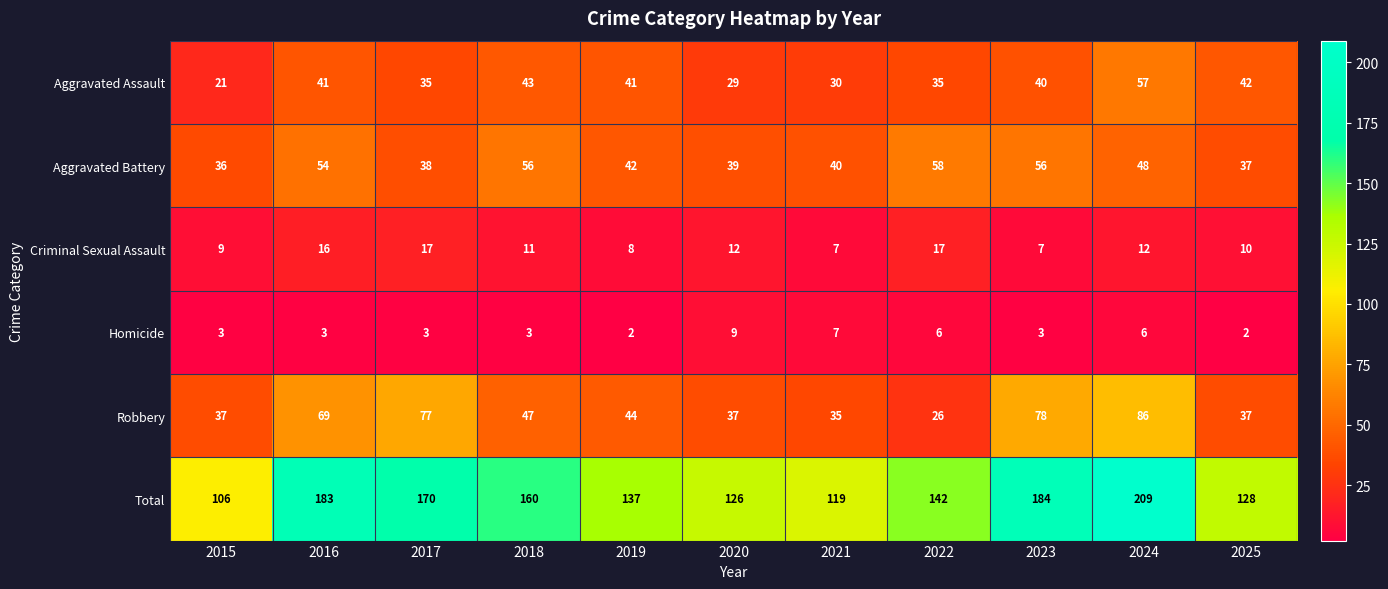

Count the number of categories in the chart.

11